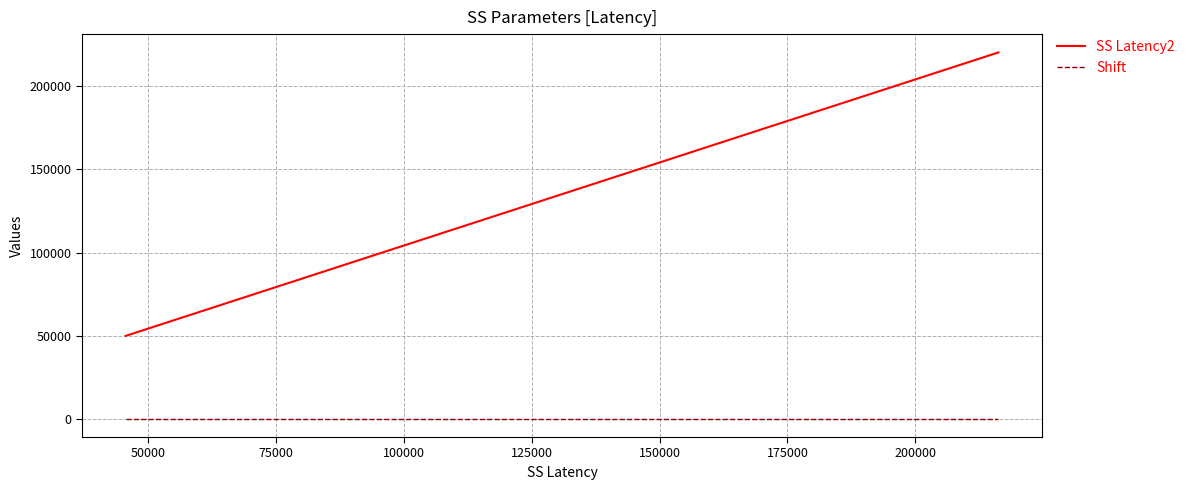

Rank the series by their average value, from highest to lowest.

SS Latency2, Shift